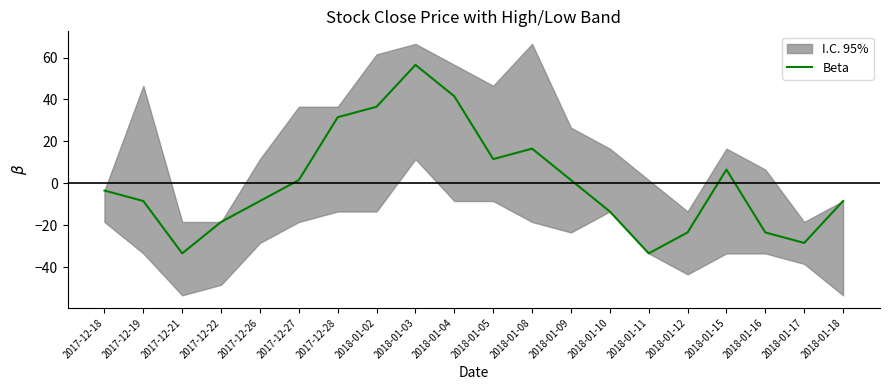

True or false: the data shows -23.5 at 2018-01-16.

True